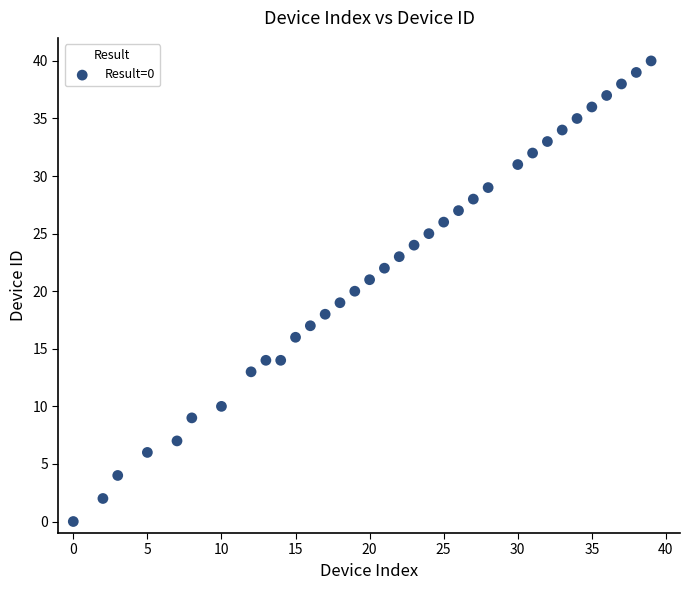

What is the range of X values (max minus min)?

39